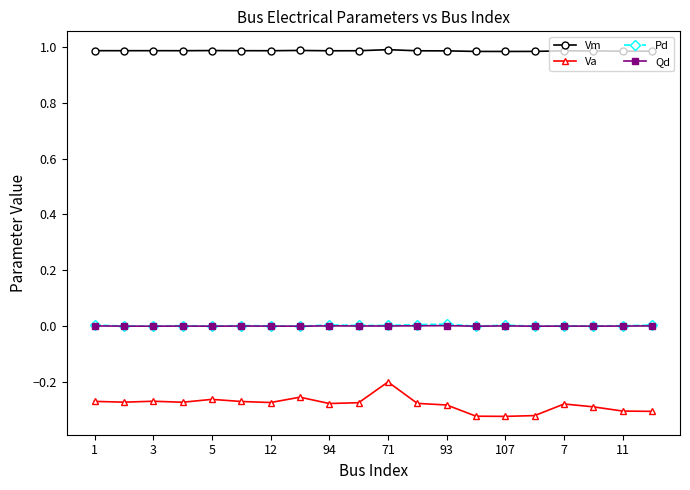

True or false: Qd and Vm cross at least once.

False